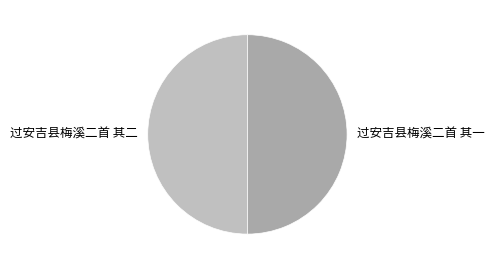

What is the ratio of the value at 过安吉县梅溪二首 其一 to the value at 过安吉县梅溪二首 其二?

1.0